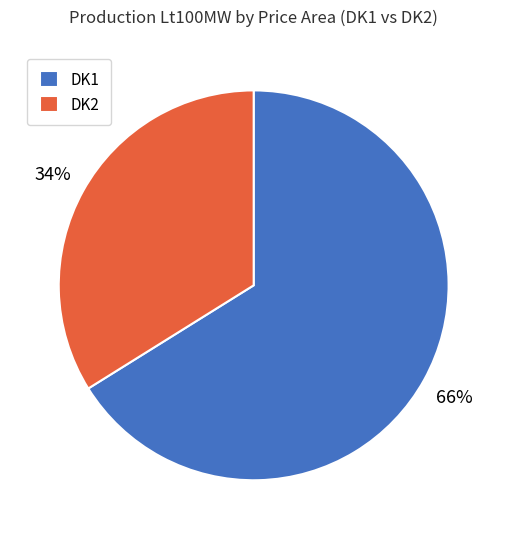

How many segments does this pie chart have?

2